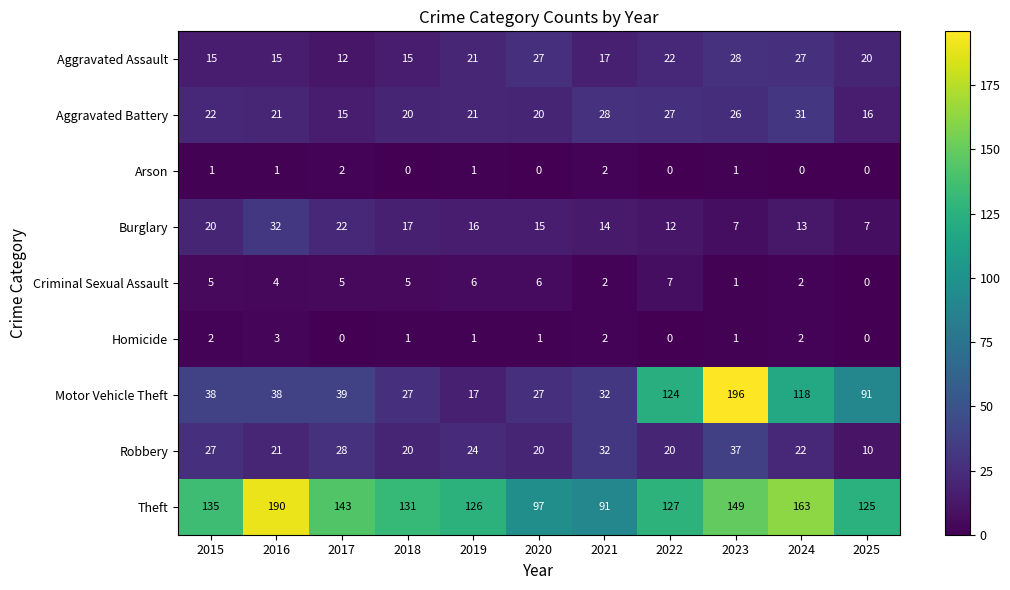

What value does the Burglary series have at 2020, to the nearest 10?

20